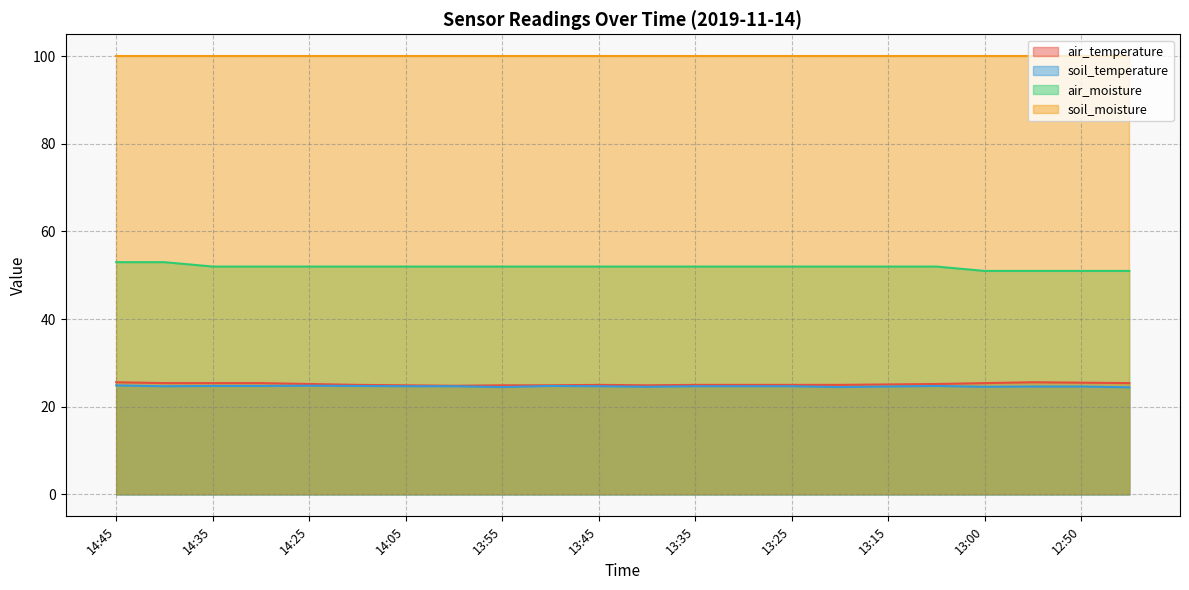

At how many categories does at least one series exceed 38?

22